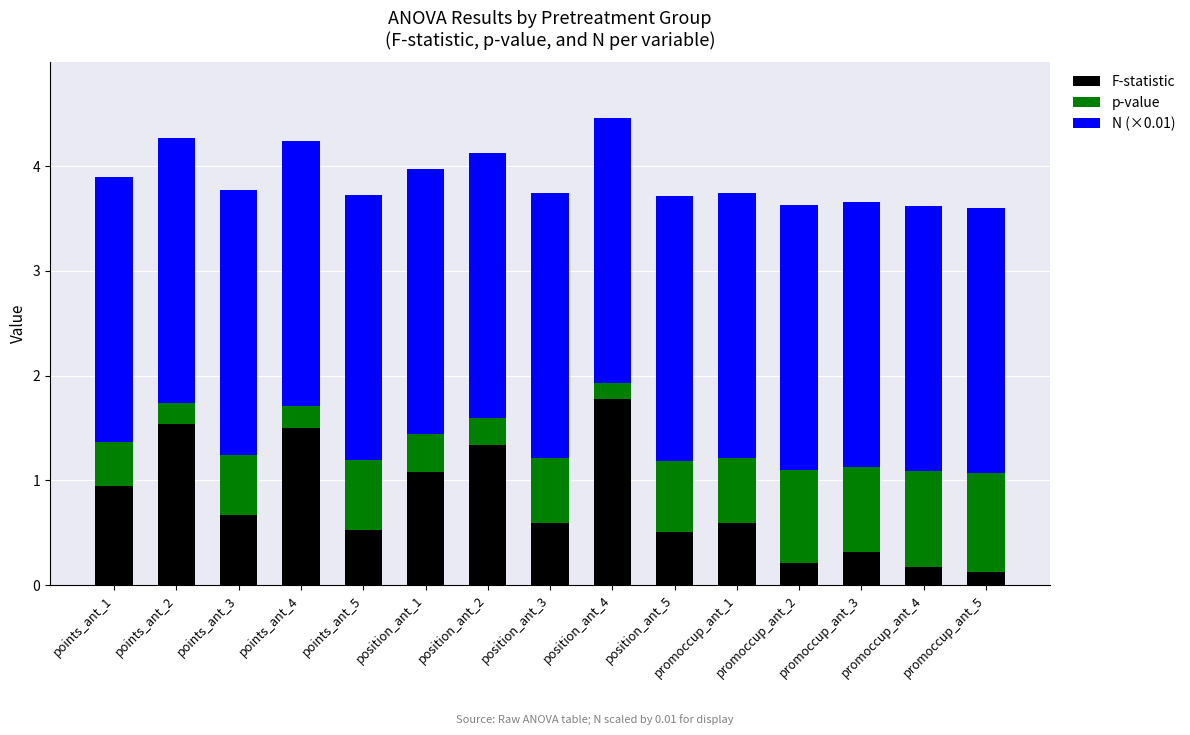

What is the total value across all series at position_ant_3?

3.7